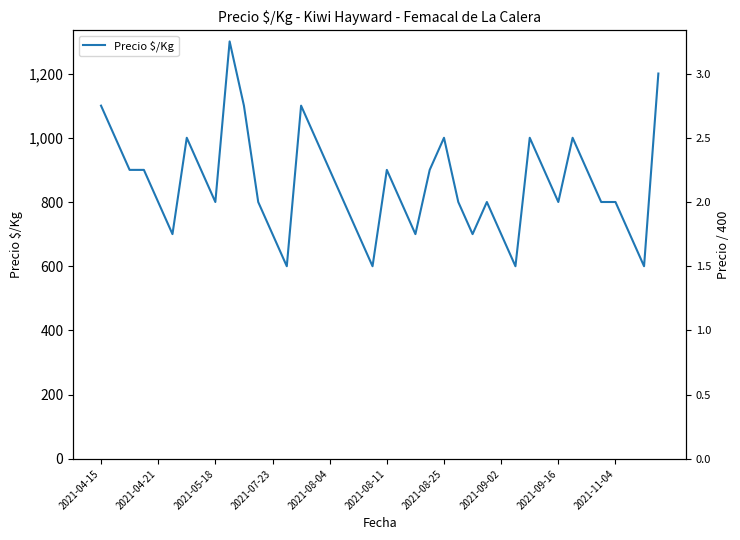

What is the difference between the second highest and second lowest values?

600